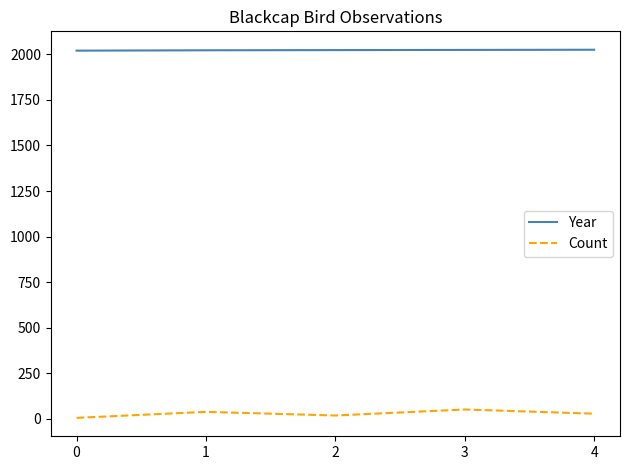

Is it true that Year equals 3157 at 1?

False